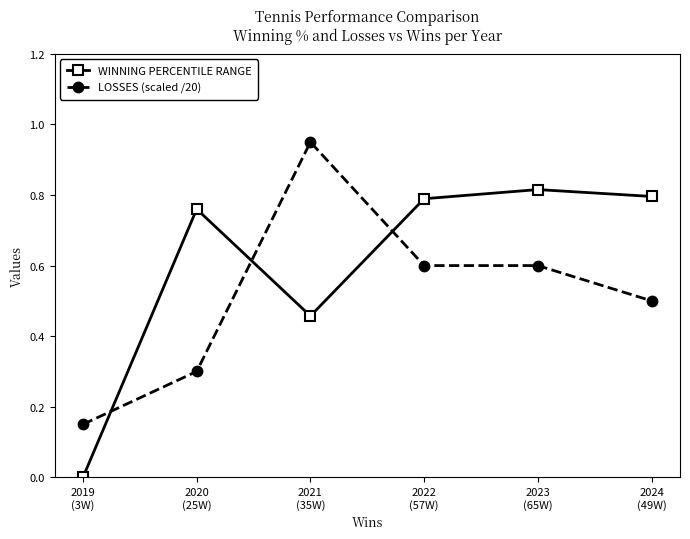

Count the WINNING PERCENTILE RANGE values in the range 0 to 1.

6